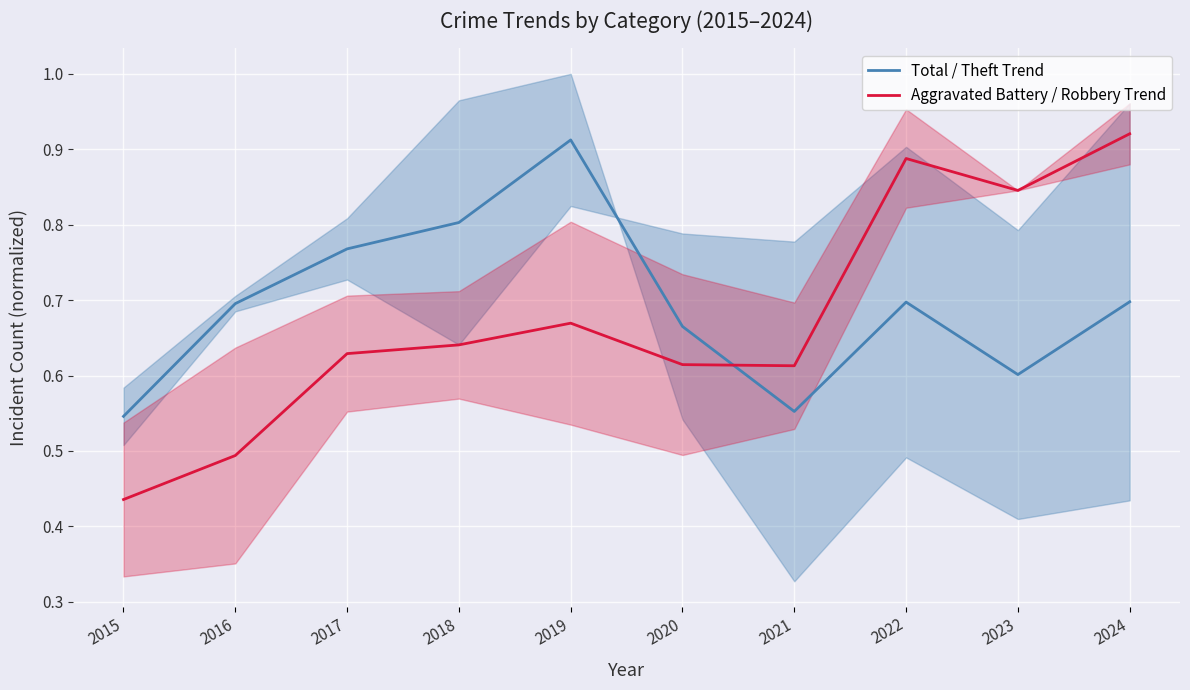

What is the sum of all Total / Theft Trend values?

6.9